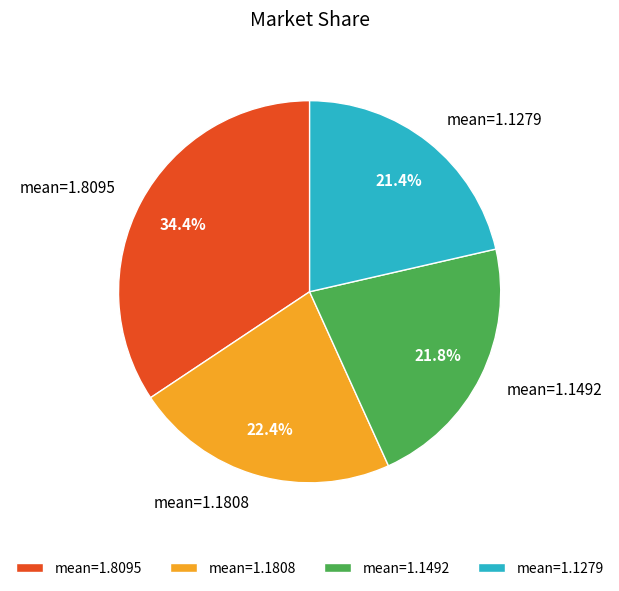

Do mean=1.1808 and mean=1.1492 together represent more than half of the pie?

No